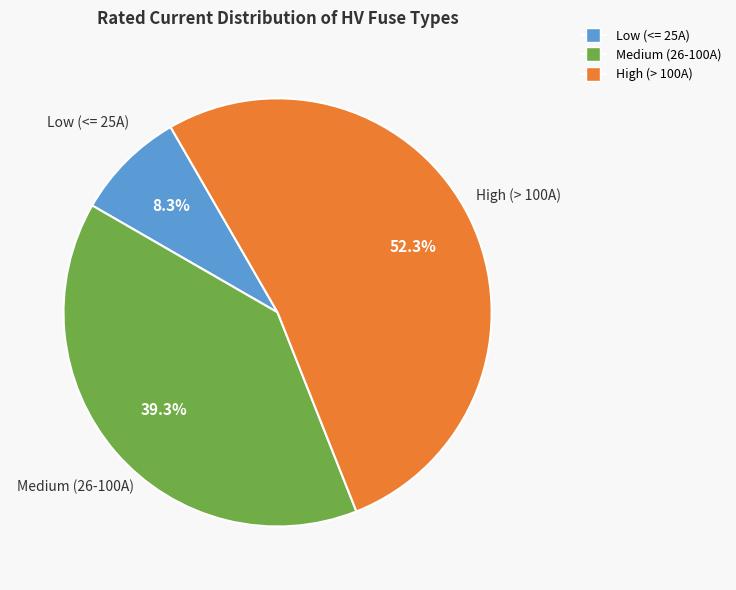

Is there a majority slice in this chart?

Yes